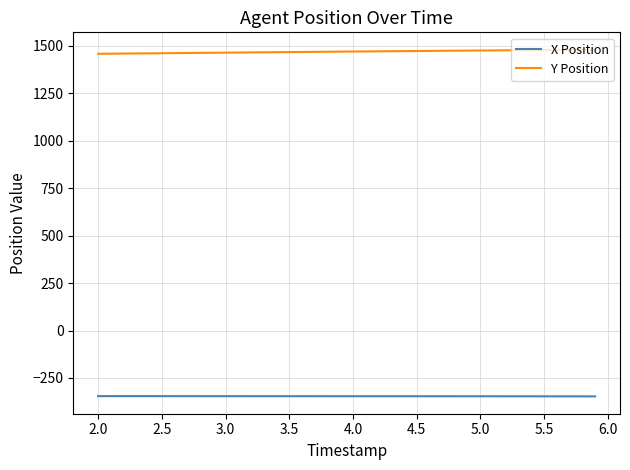

Which series has the largest total across all categories?

Y Position